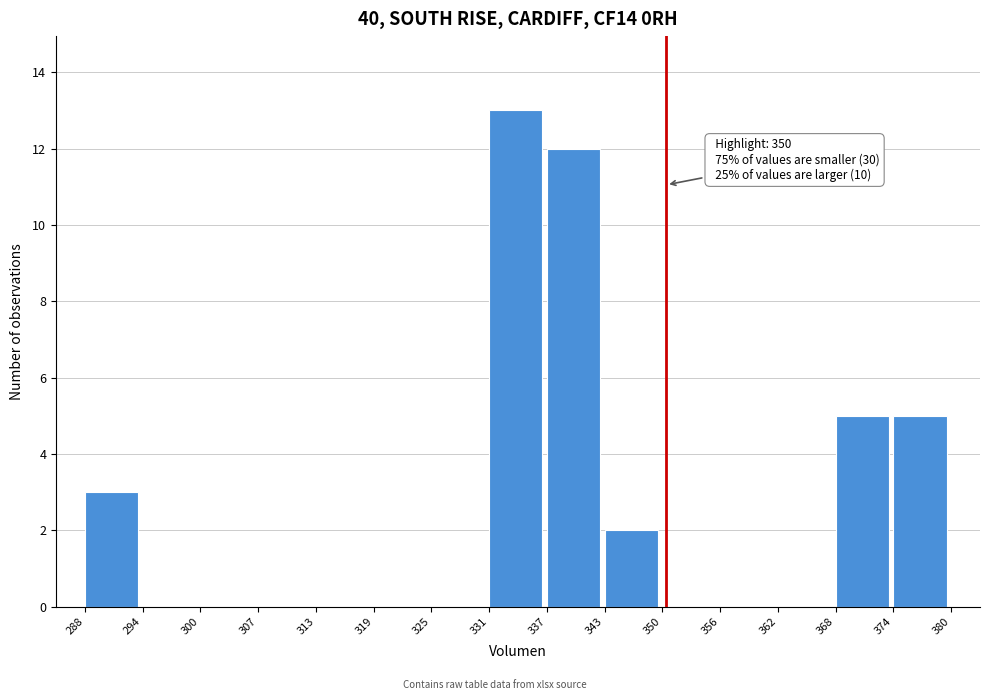

Over which range of the x-axis is the bar tallest?

331 to 337